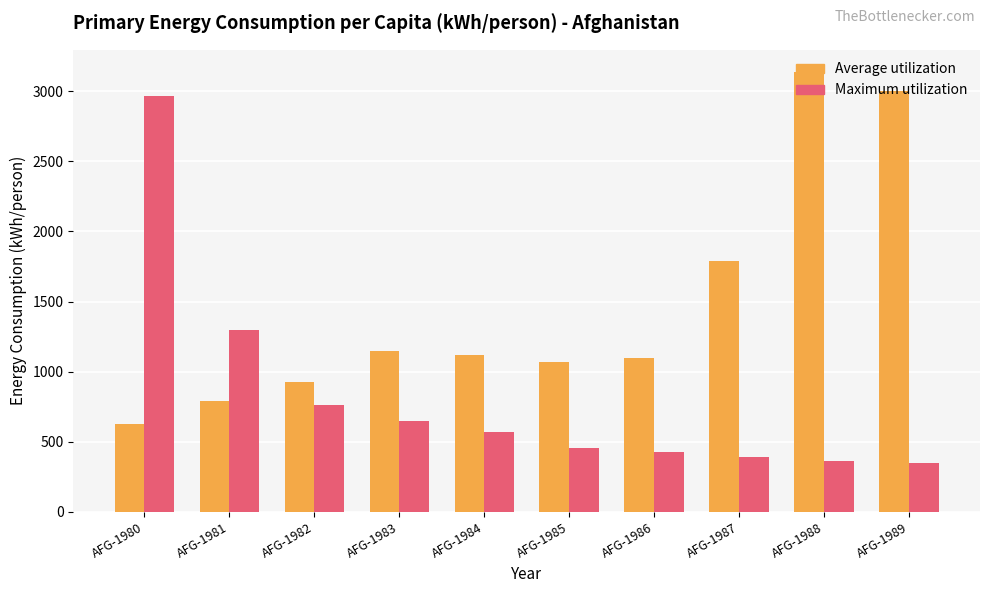

How many values in the Average utilization series exceed 1121?

5